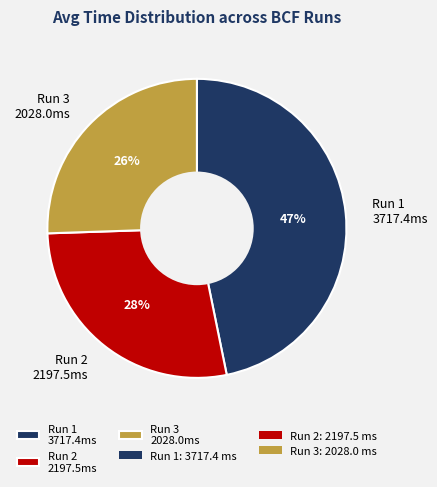

Is the sum of Run 2 2197.5ms and Run 3 2028.0ms greater than half?

Yes